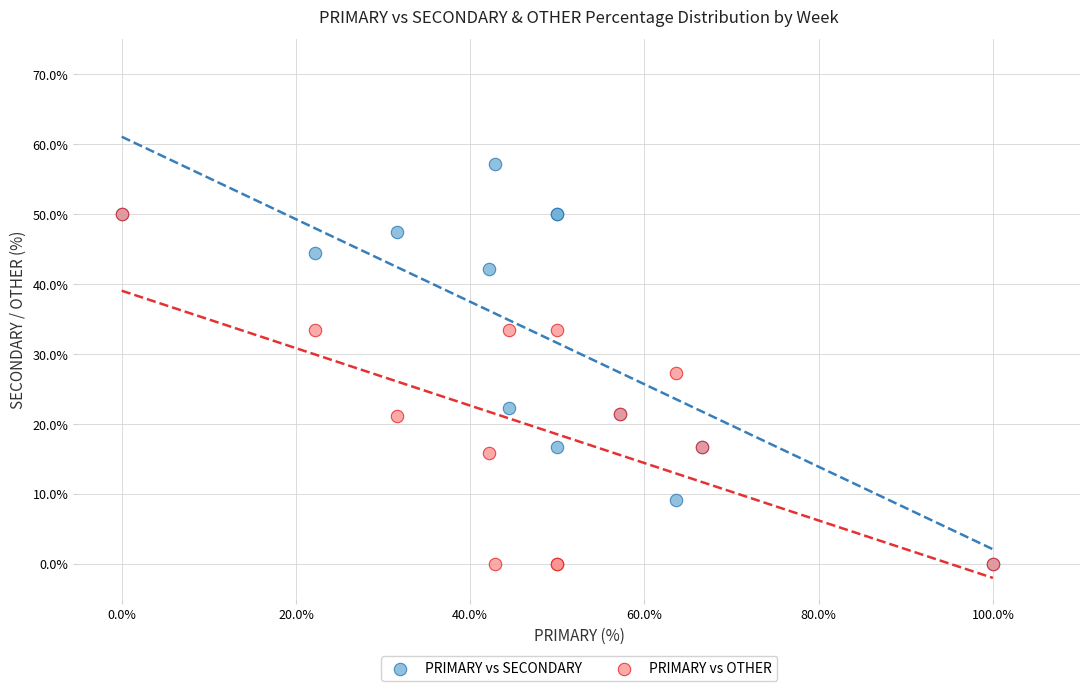

Which series has the widest spread of Y values?

PRIMARY vs SECONDARY